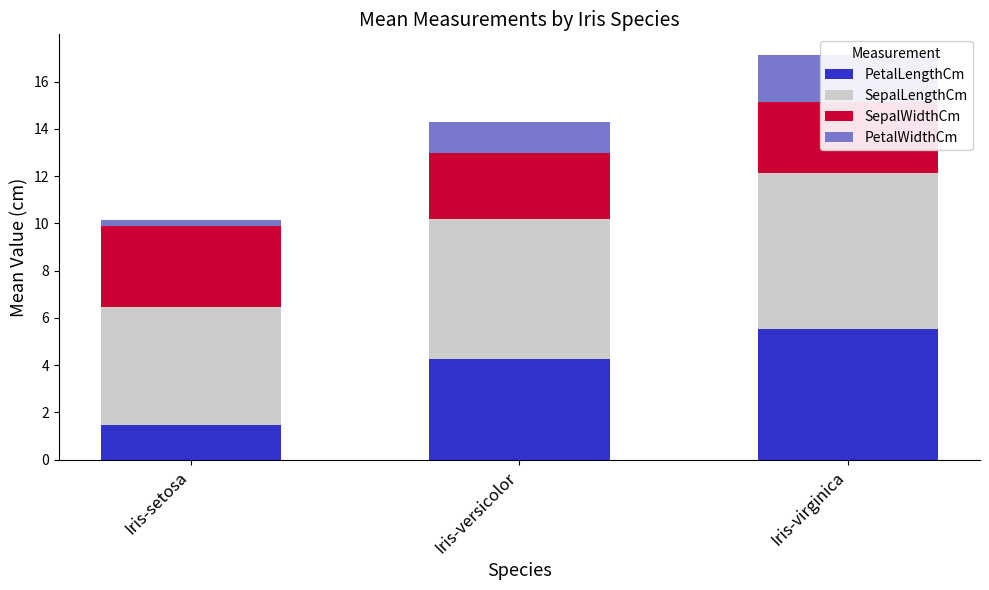

Which series changed the most between Iris-setosa and Iris-versicolor?

PetalLengthCm